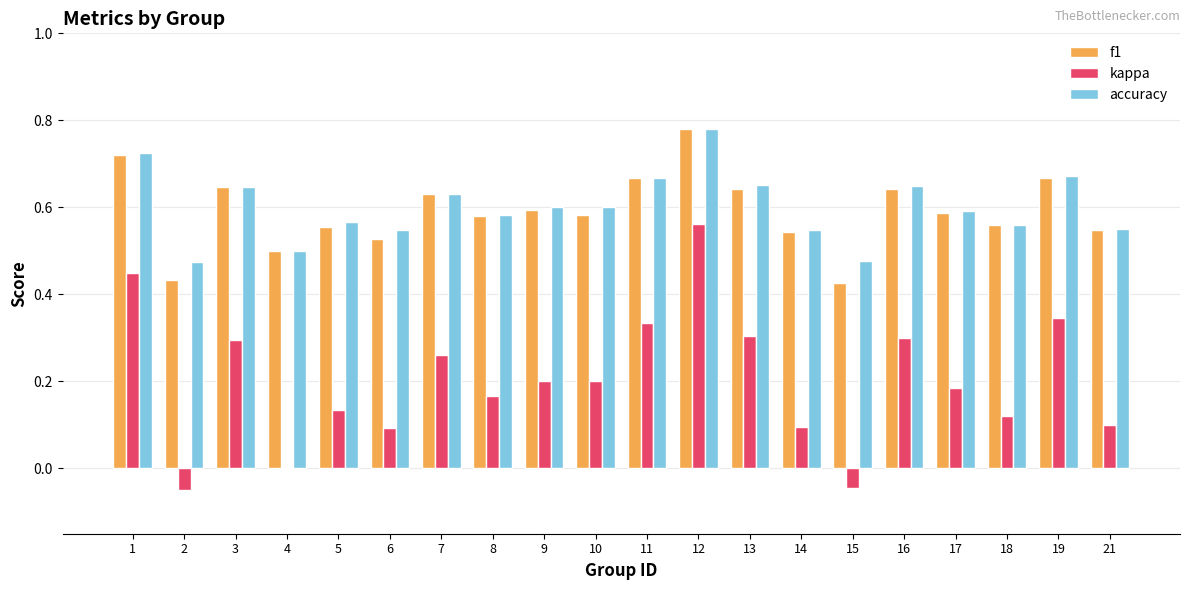

What is the sum of the accuracy values at 6 and 13?

1.2